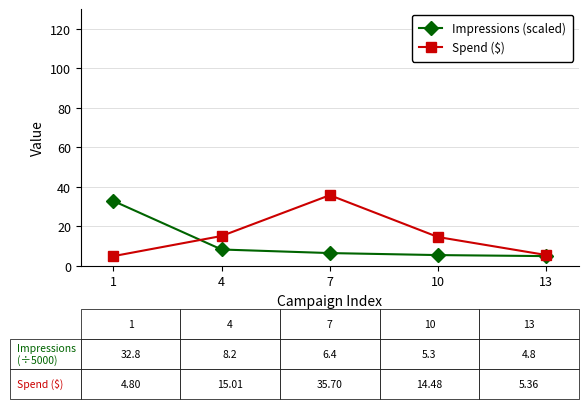

What is the average value of the Spend ($) series?

15.1